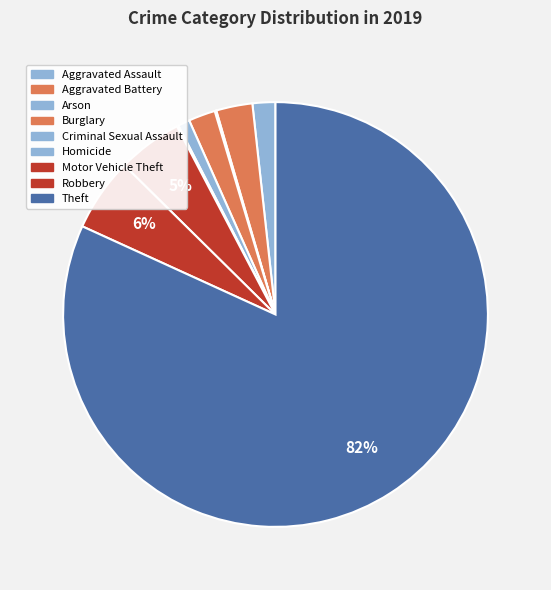

To the nearest percent, what is the difference between the largest and smallest slice percentages?

82%